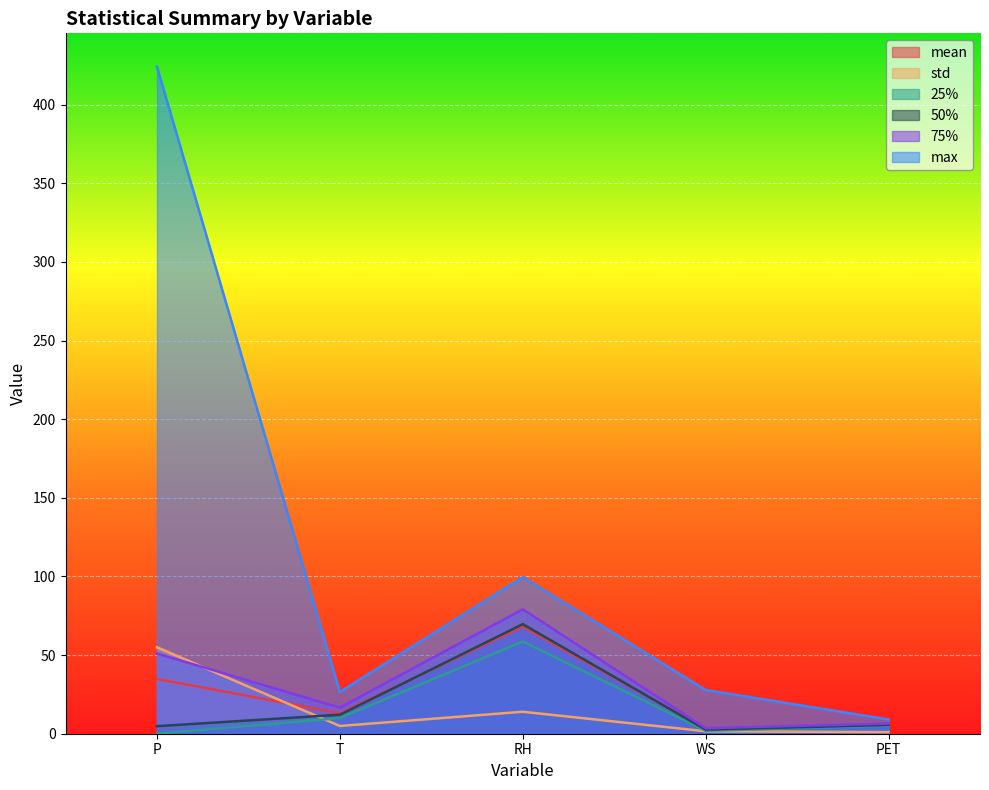

At which category does mean reach its first local valley?

T